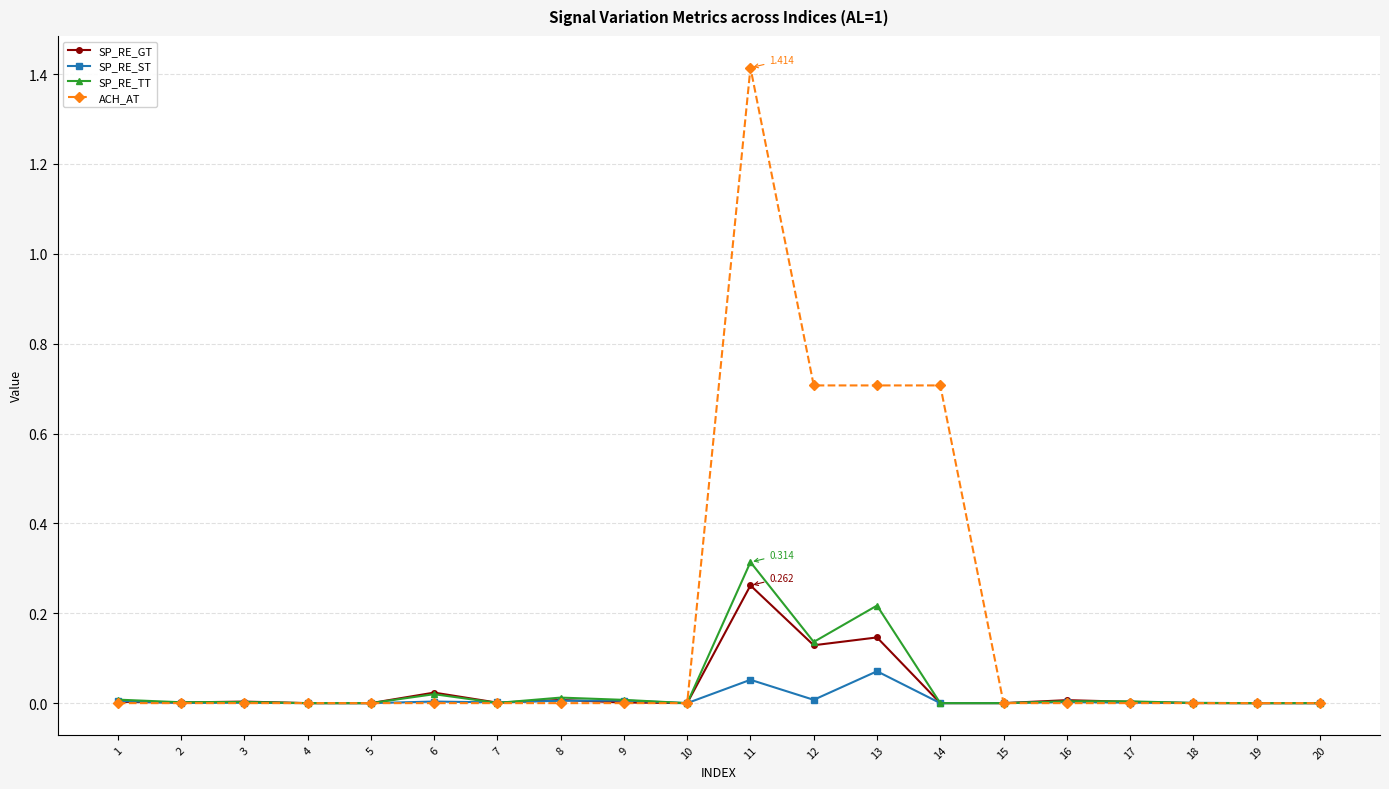

What is the sum of all SP_RE_GT values?

0.6